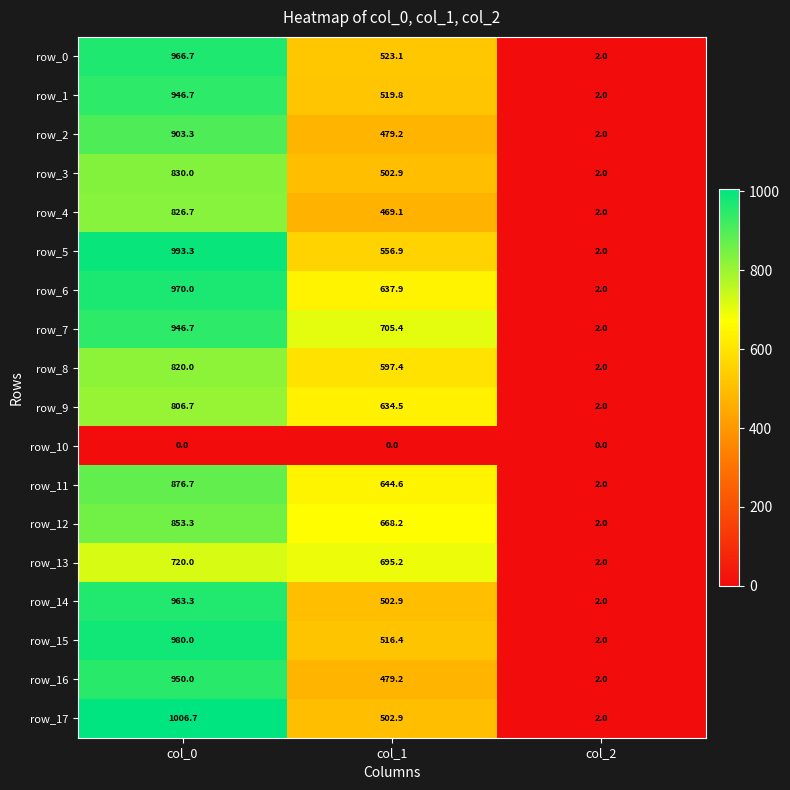

Which category has the lowest value in the row_13 series?

col_2